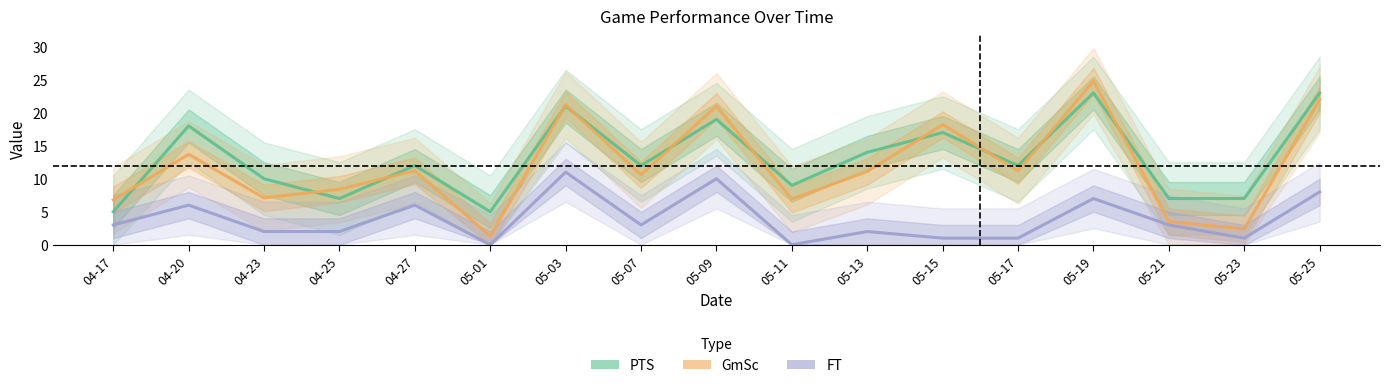

What are all the series names shown in the legend?

PTS, GmSc, FT